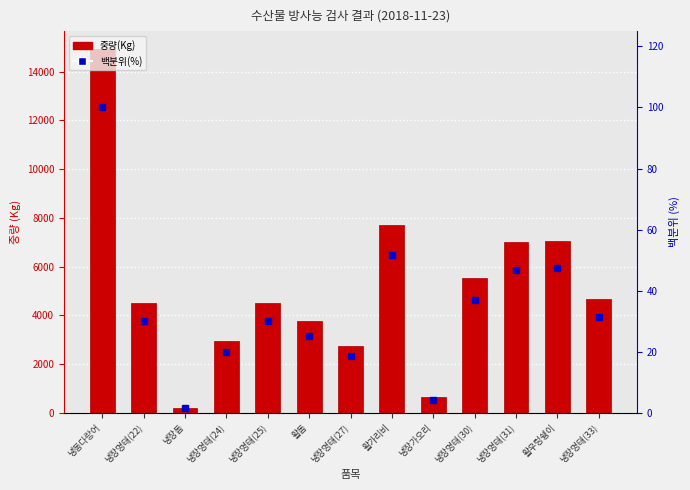

True or false: 백분위(%) has a value of 7.4 at 냉장명태(33).

False